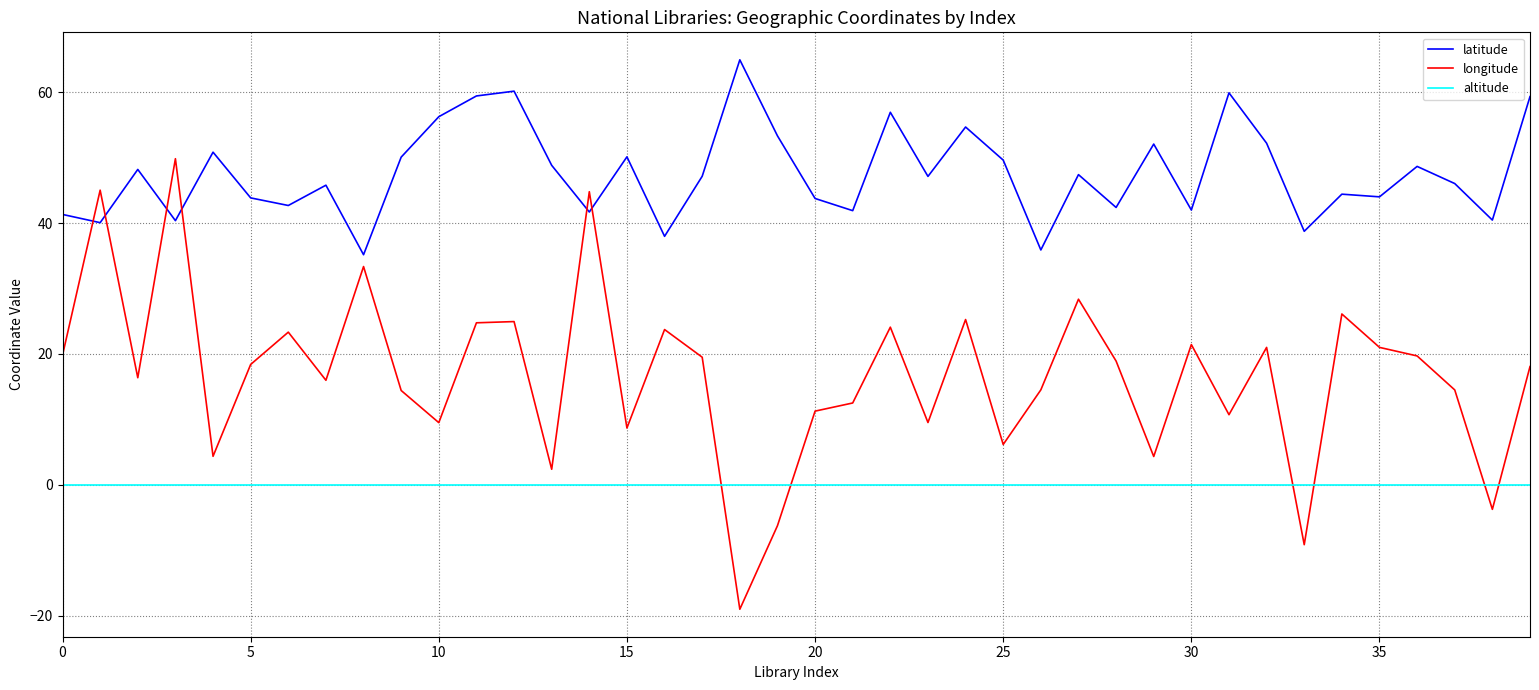

What is the maximum value shown in the chart?

65.0